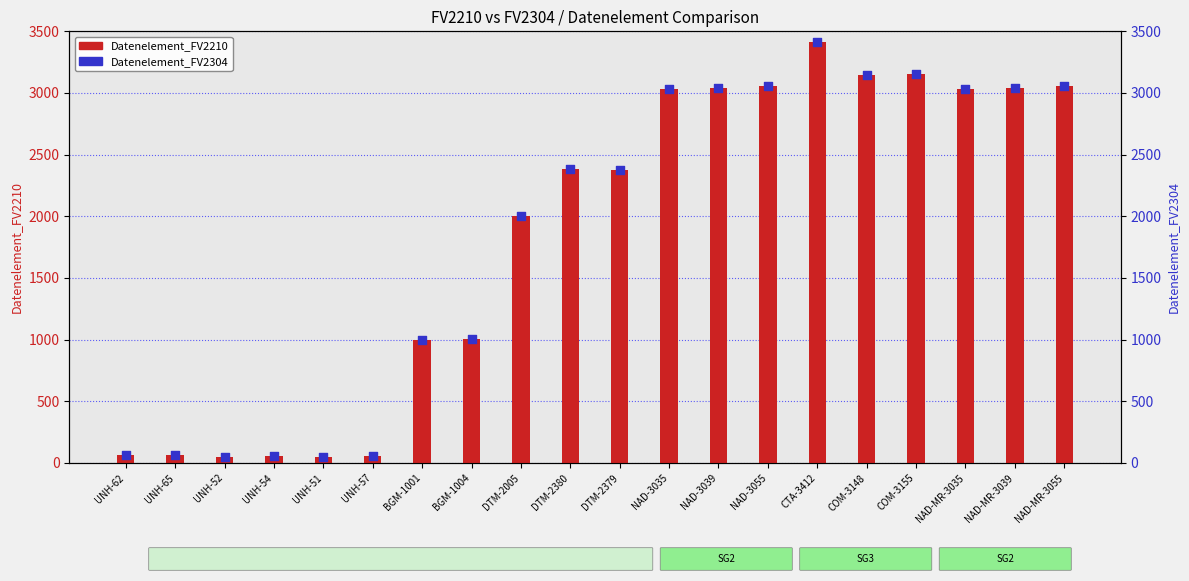

Which series contains the highest Y value?

Datenelement_FV2210